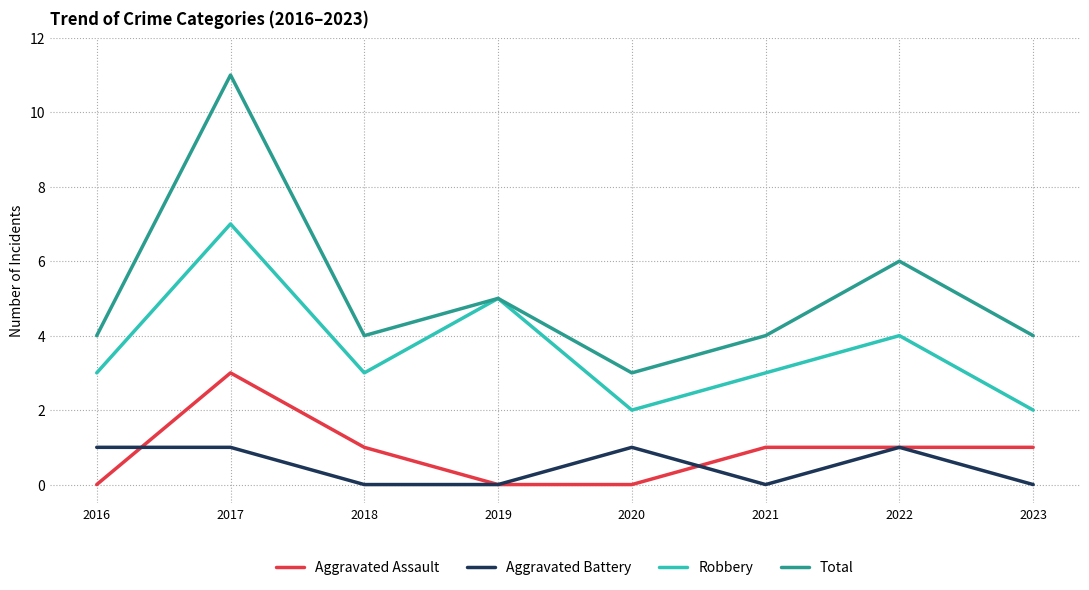

Reading left to right, what are all the values shown in this chart?

Aggravated Assault: 0	3	1	0	0	1	1	1
Aggravated Battery: 1	1	0	0	1	0	1	0
Robbery: 3	7	3	5	2	3	4	2
Total: 4	11	4	5	3	4	6	4